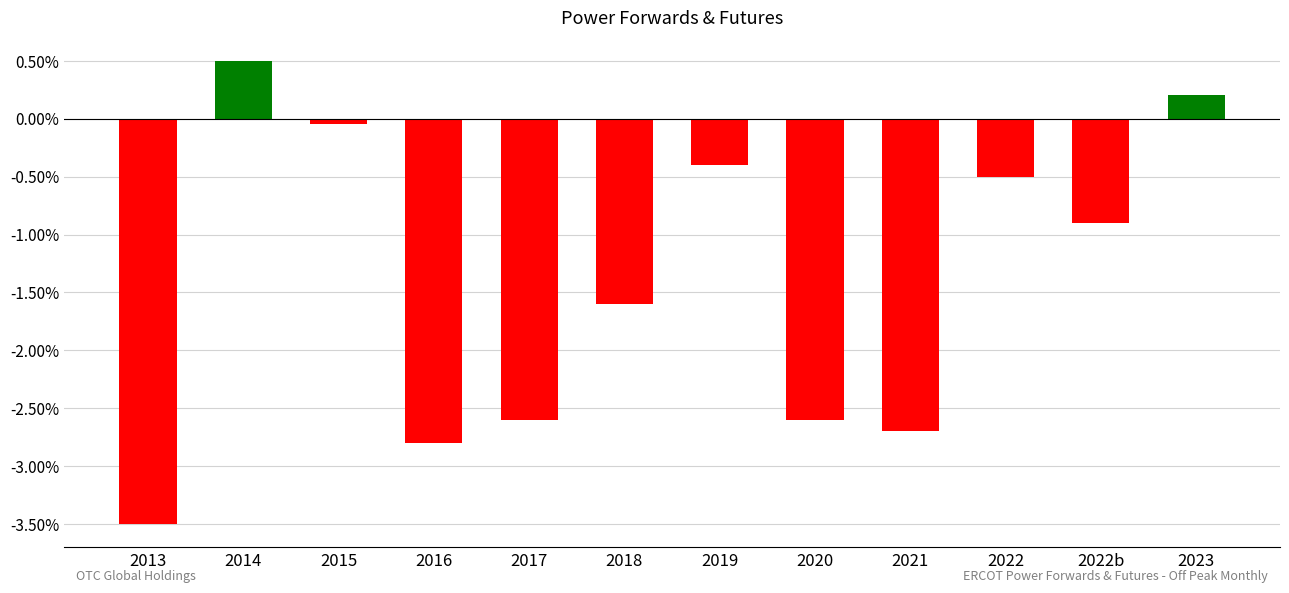

At which category does the chart reach its minimum across all series?

2013